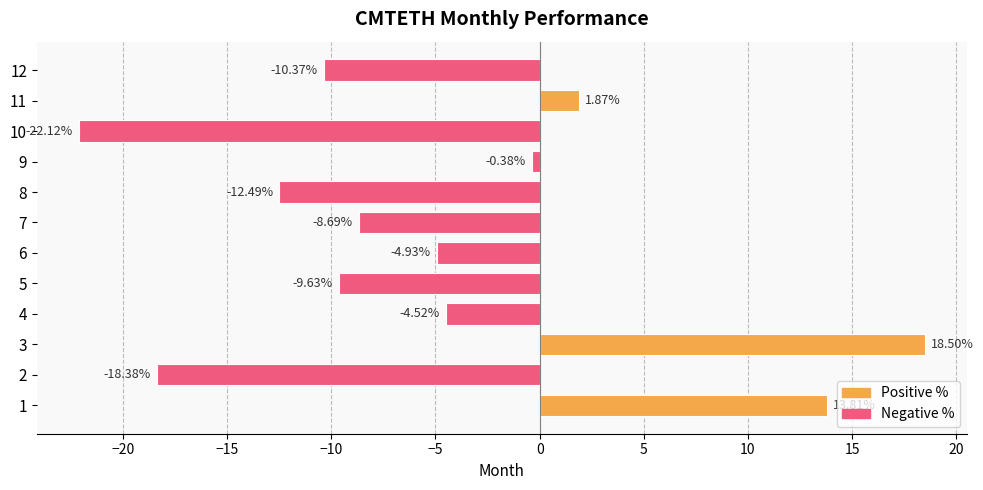

What is the average value?

-4.8